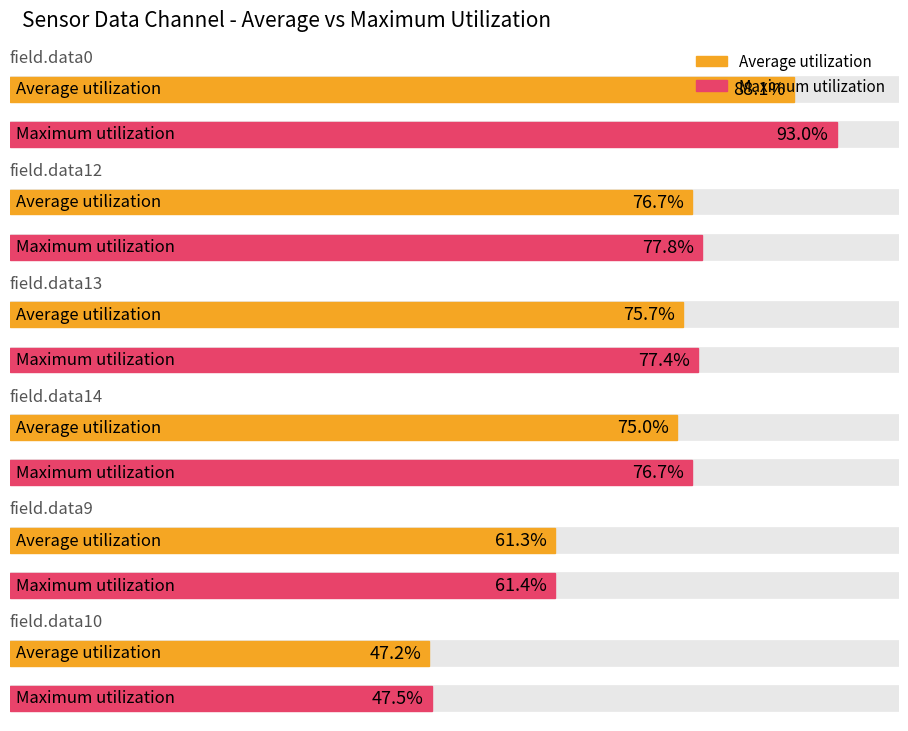

List the series in order of their overall mean, lowest first.

Average utilization, Maximum utilization